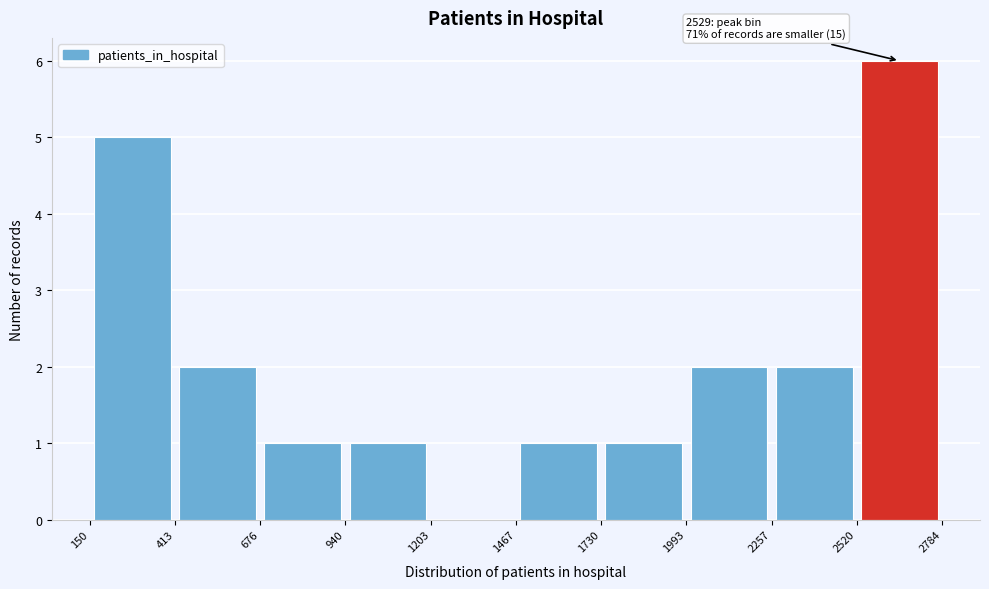

Which range on the x-axis has the tallest bar?

2520 to 2784